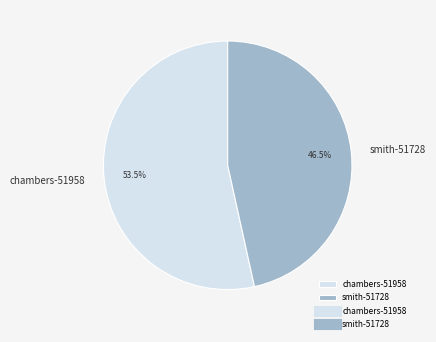

To the nearest percent, what is the average slice percentage?

50%